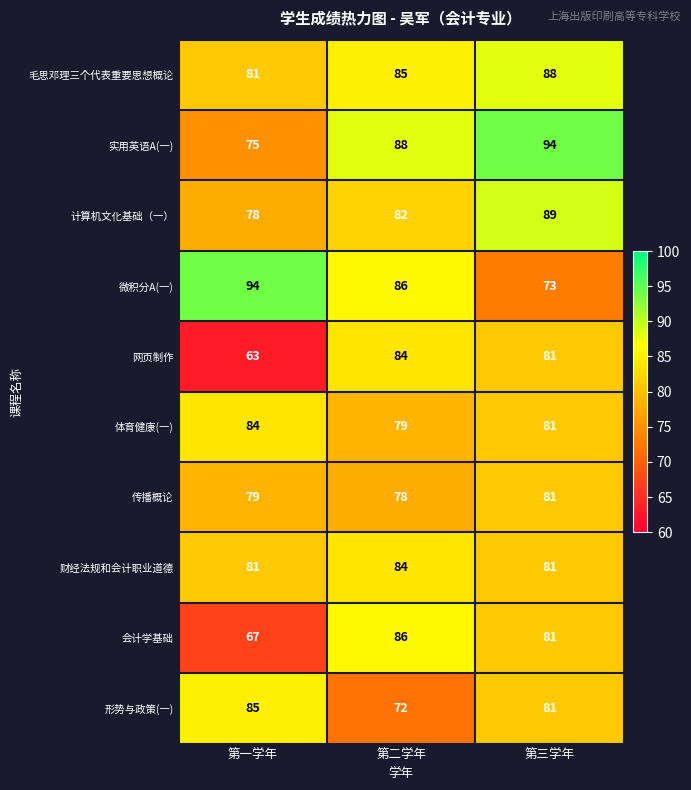

The value of 计算机文化基础（一） at 第三学年 is 89. True or false?

True